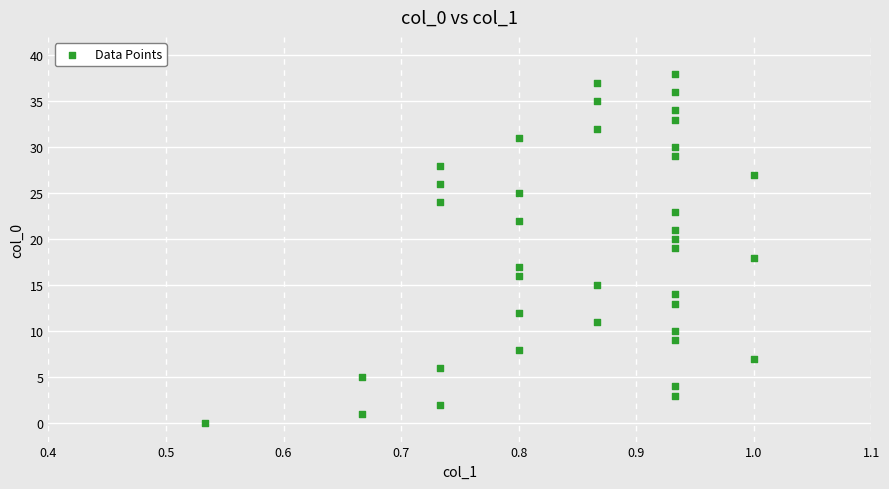

What is the range of Y values (max minus min)?

38